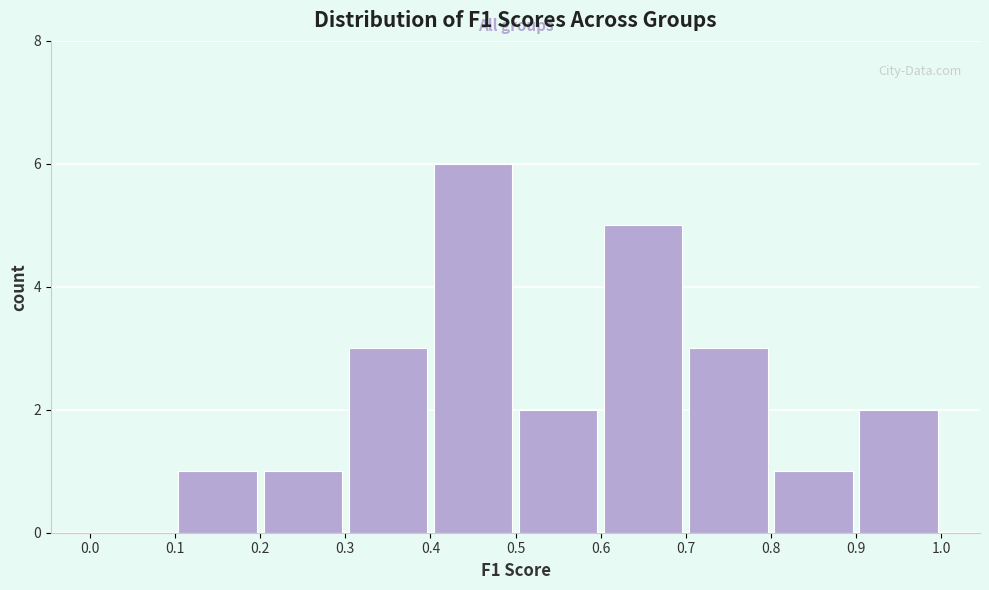

Reading left to right, list every bar in this chart as the range it spans on the x-axis followed by its height. The values are not printed on the chart, so give them approximately, as read against the axis.

0.0 to 0.1: 0
0.1 to 0.2: 1
0.2 to 0.3: 1
0.3 to 0.4: 3
0.4 to 0.5: 6
0.5 to 0.6: 2
0.6 to 0.7: 5
0.7 to 0.8: 3
0.8 to 0.9: 1
0.9 to 1.0: 2